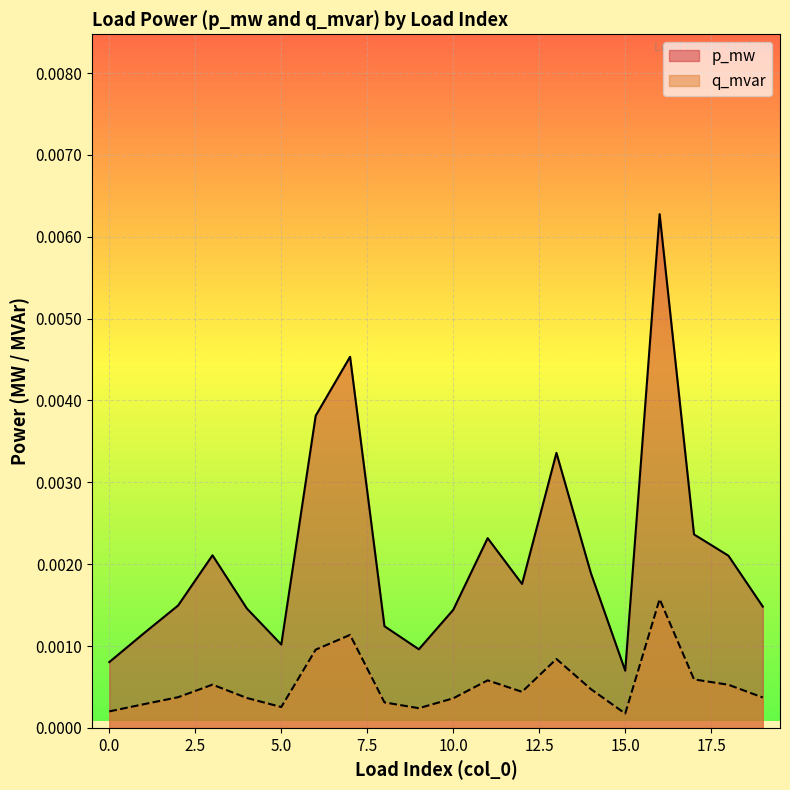

How many categories are shown in the chart?

20